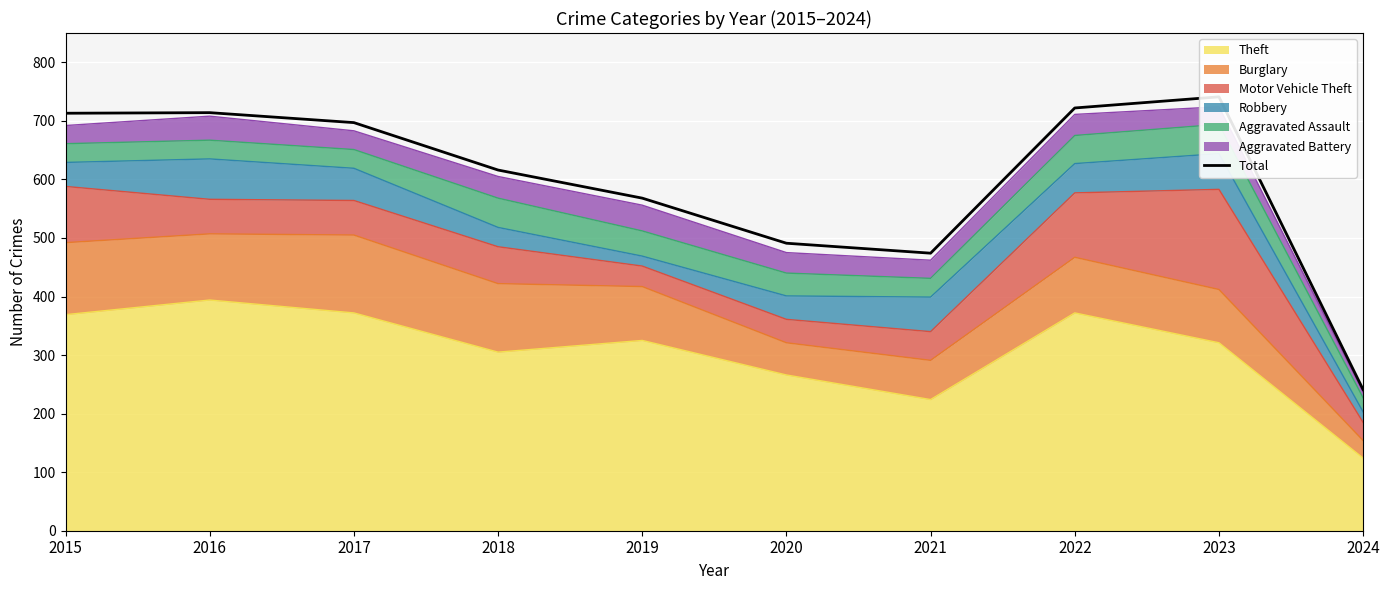

True or false: the data shows 353 at 2015.

False